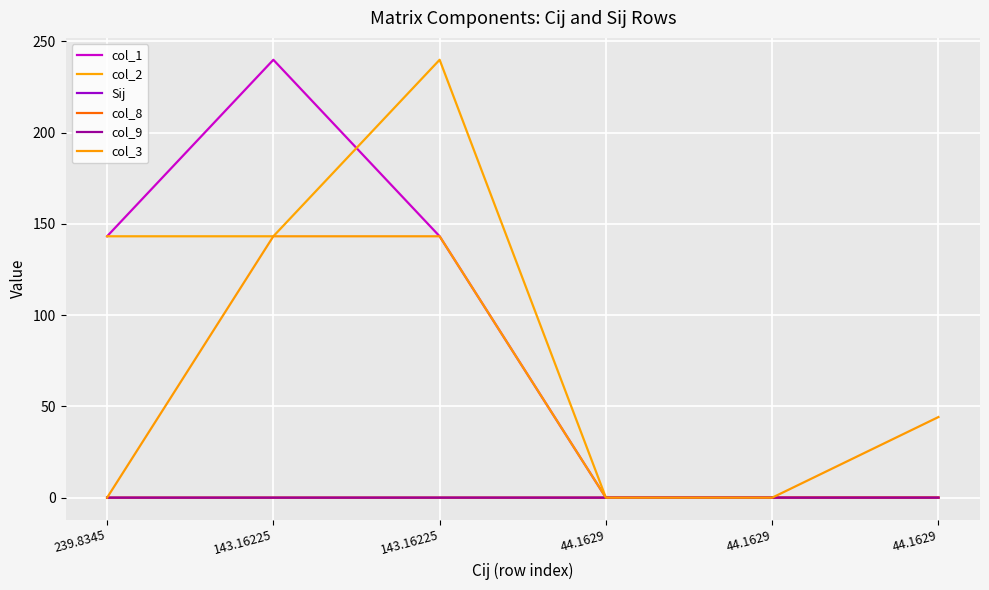

At how many categories does at least one series exceed 177?

2